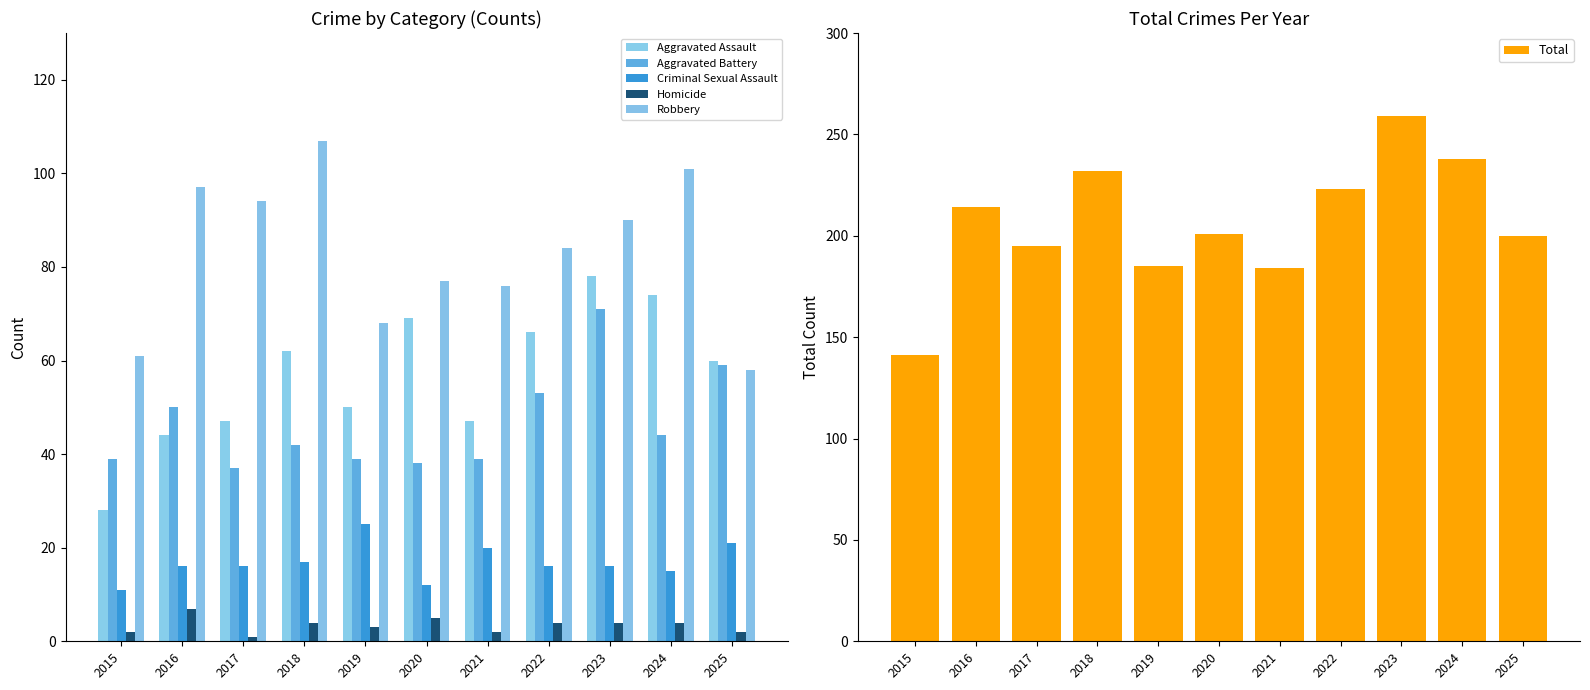

How many values in the Aggravated Battery series exceed 42?

5